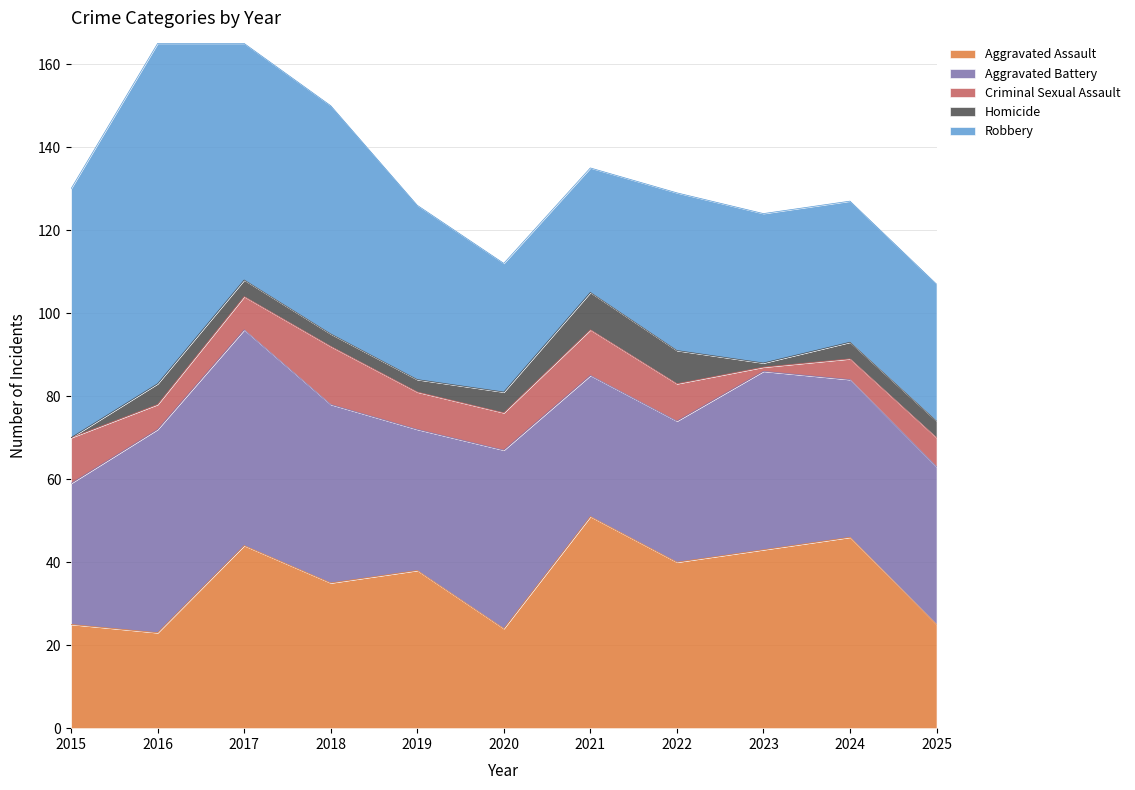

What are all the series names shown in the legend?

Aggravated Assault, Aggravated Battery, Criminal Sexual Assault, Homicide, Robbery